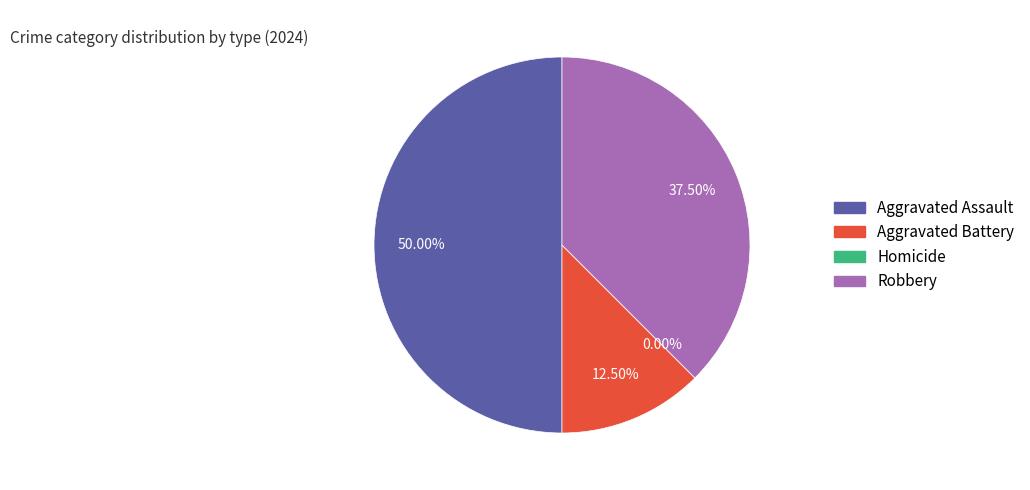

What is the change in value from Aggravated Assault to Homicide?

-4